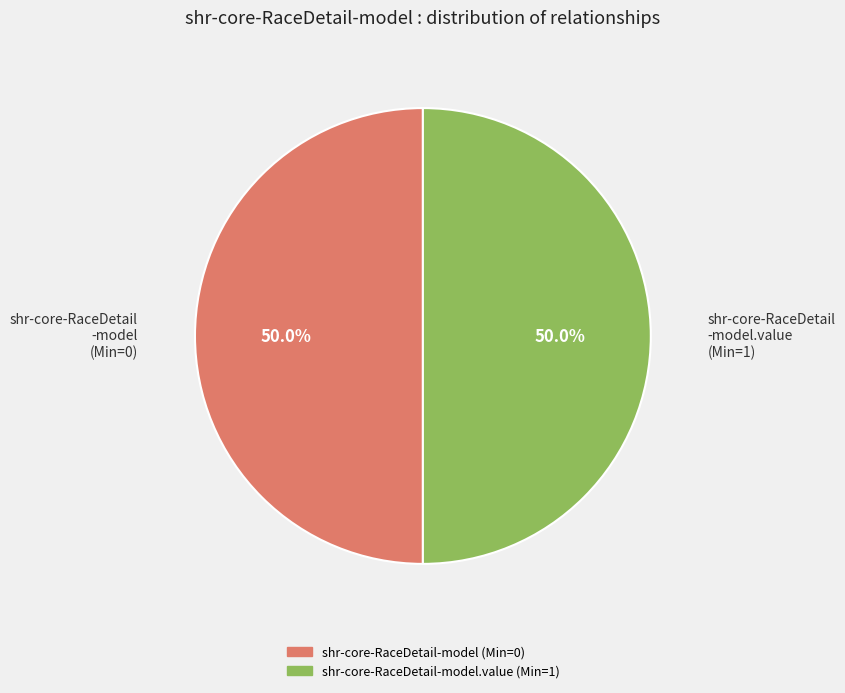

Combined, do shr-core-RaceDetail -model.value (Min=1) and shr-core-RaceDetail -model (Min=0) account for over 50%?

Yes